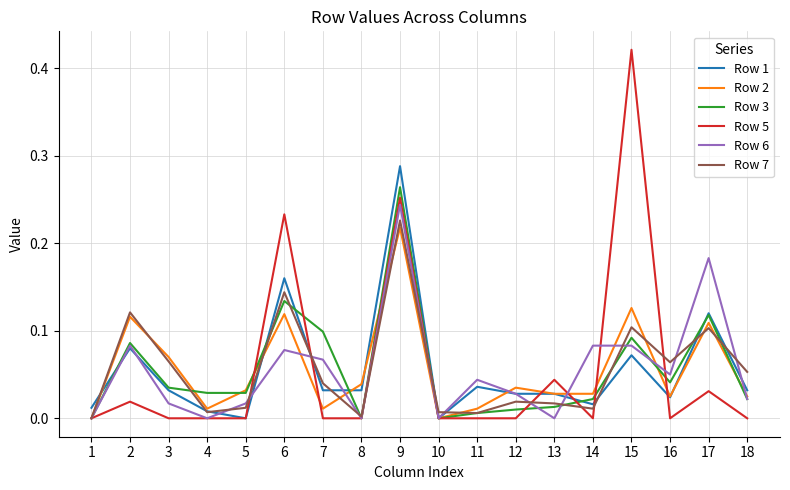

True or false: Row 6 has a value of -0.1 at 10.

False